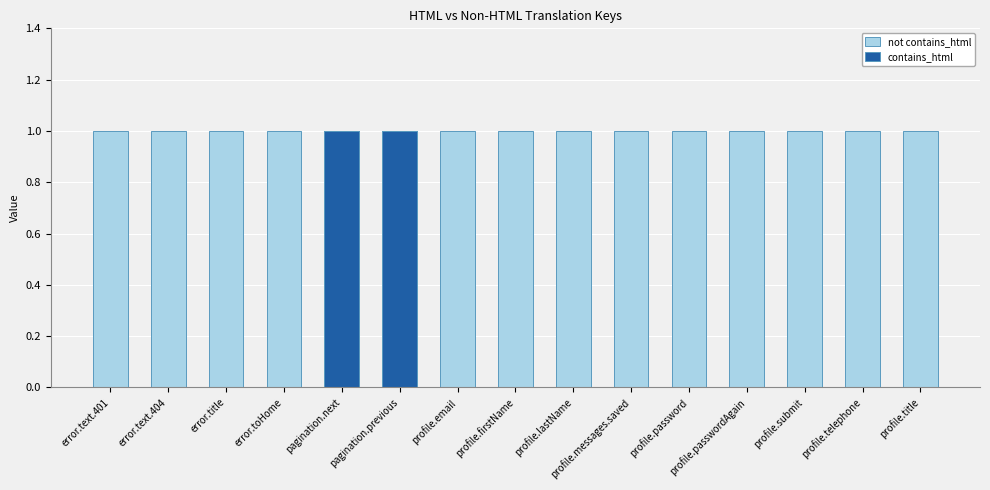

Is the value of contains_html at profile.submit greater than the value of not contains_html at profile.password?

No